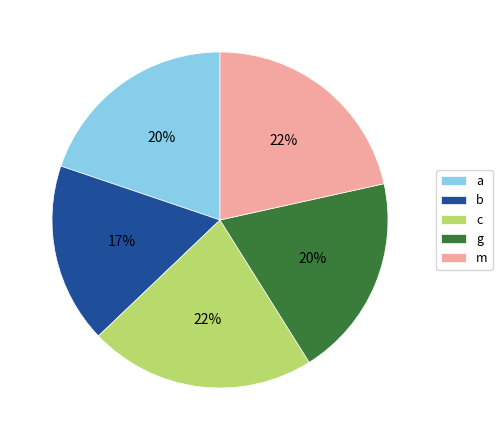

What is the smallest slice in the pie chart?

b